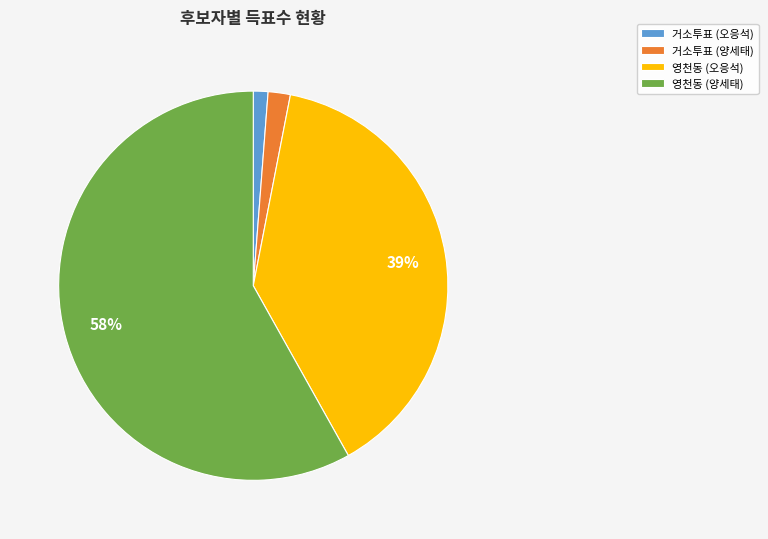

Do 거소투표 (오응석) and 거소투표 (양세태) together represent more than half of the pie?

No